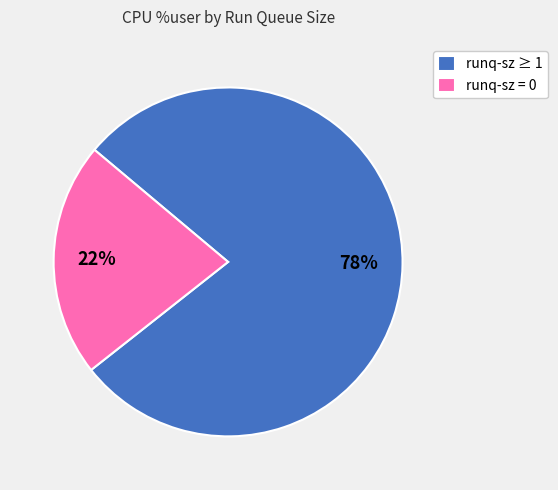

The runq-sz = 0 slice represents 22% of the pie. True or false?

True